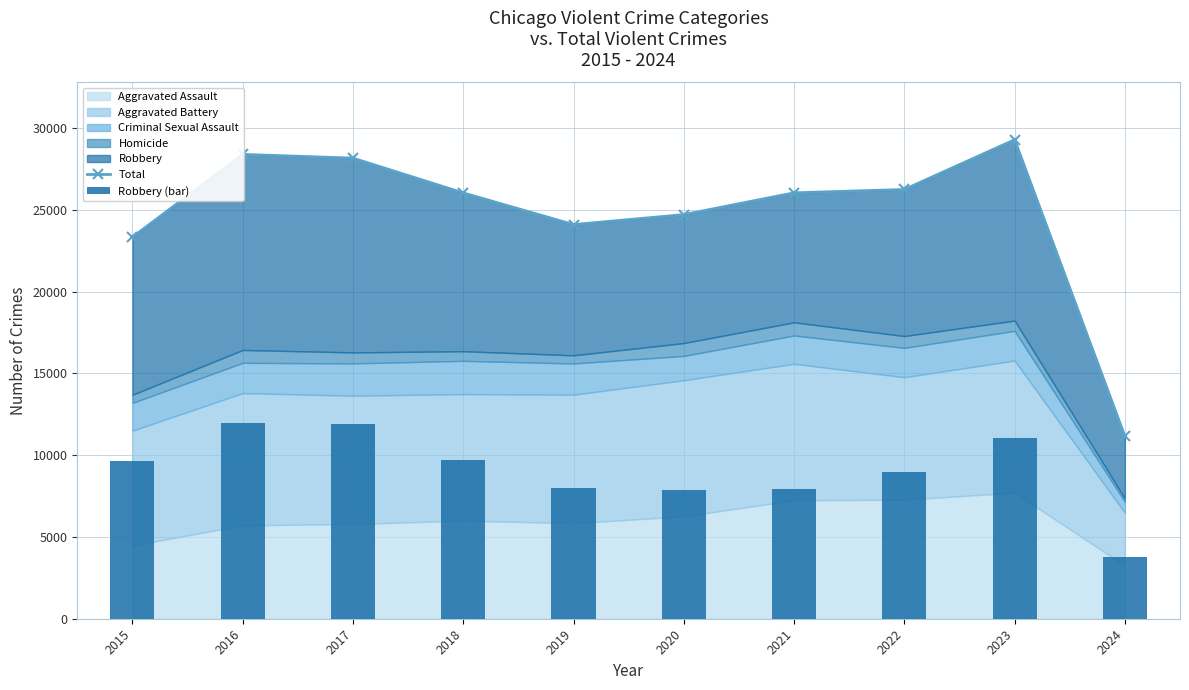

At which label does Robbery (bar) reach its minimum?

2024